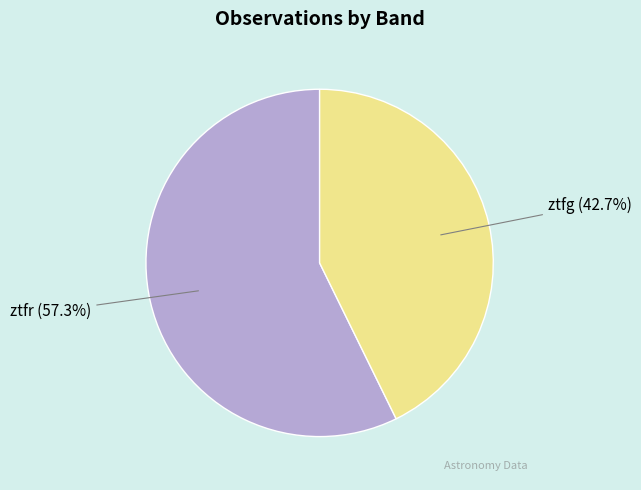

Does any single category account for the majority?

Yes